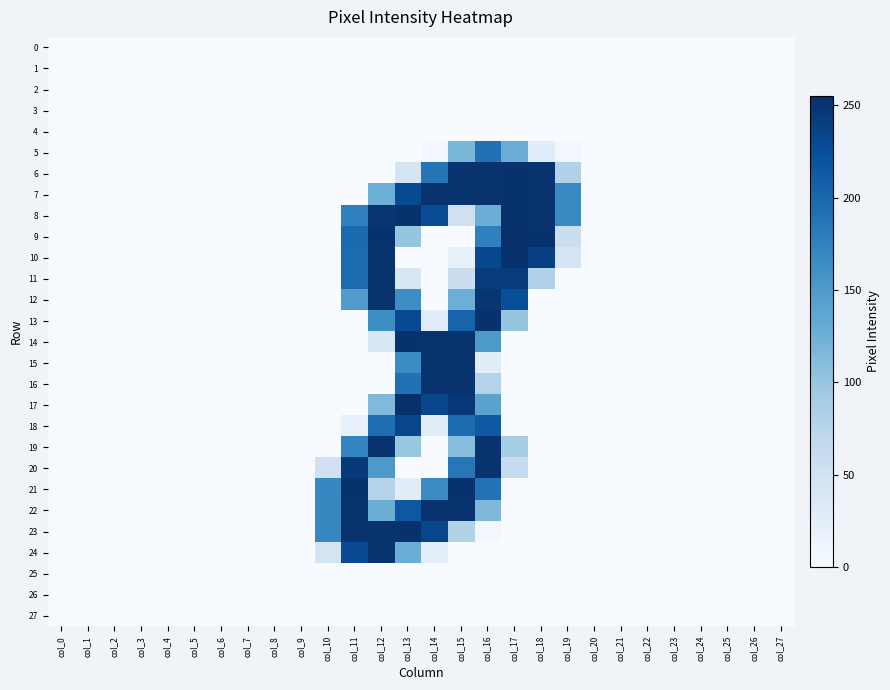

Which series has the largest total across all categories?

7